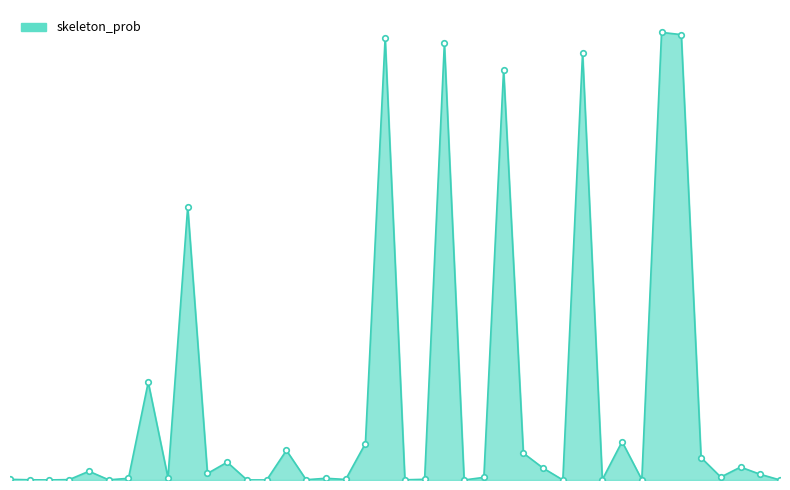

What is the difference between the maximum and minimum values?

1.0